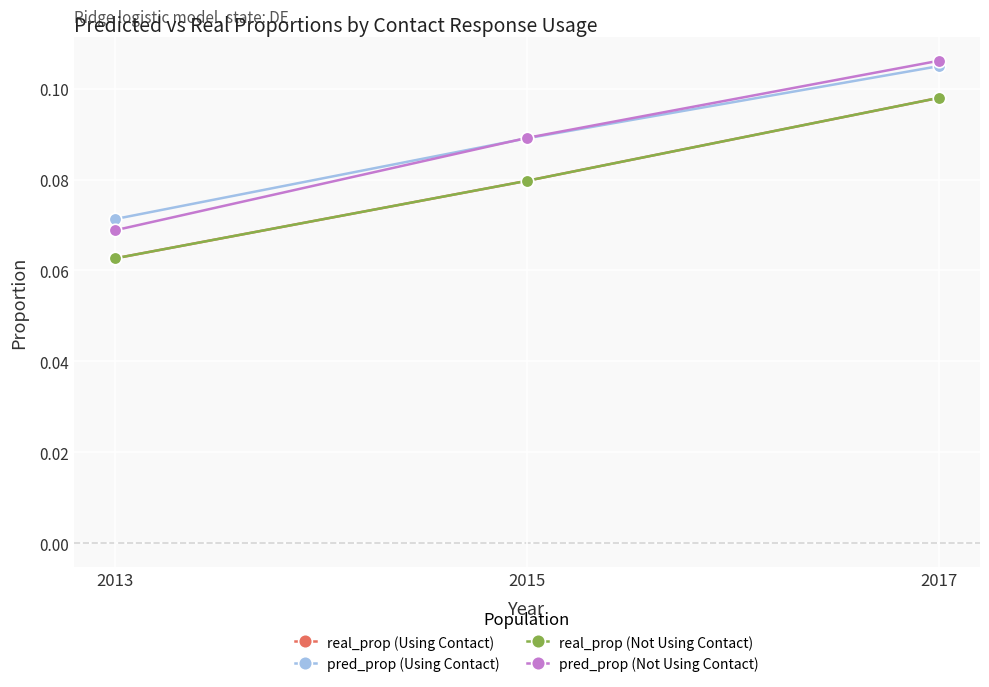

What is the greatest value displayed?

0.1